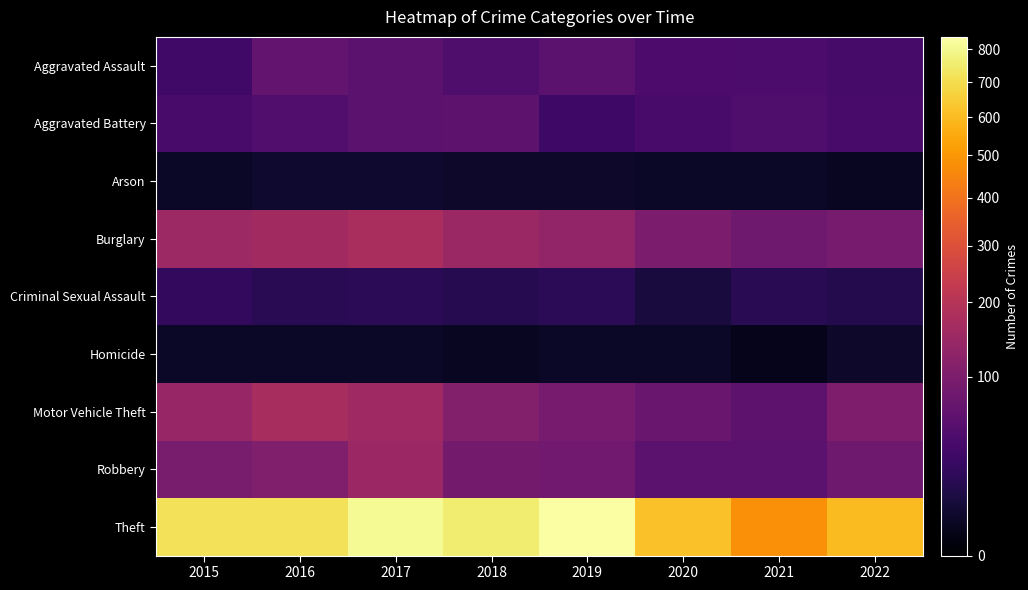

Reading left to right, extract all data points from this chart.

Aggravated Assault: 2015=34	2016=65	2017=59	2018=46	2019=59	2020=44	2021=42	2022=38
Aggravated Battery: 2015=40	2016=49	2017=58	2018=60	2019=32	2020=40	2021=45	2022=40
Arson: 2015=4	2016=6	2017=6	2018=5	2019=5	2020=4	2021=4	2022=3
Burglary: 2015=152	2016=159	2017=173	2018=145	2019=131	2020=98	2021=81	2022=91
Criminal Sexual Assault: 2015=23	2016=18	2017=19	2018=16	2019=19	2020=10	2021=18	2022=15
Homicide: 2015=4	2016=4	2017=4	2018=3	2019=4	2020=4	2021=2	2022=5
Motor Vehicle Theft: 2015=139	2016=170	2017=155	2018=110	2019=92	2020=74	2021=60	2022=100
Robbery: 2015=94	2016=106	2017=147	2018=88	2019=83	2020=59	2021=58	2022=81
Theft: 2015=715	2016=716	2017=811	2018=755	2019=840	2020=616	2021=478	2022=602